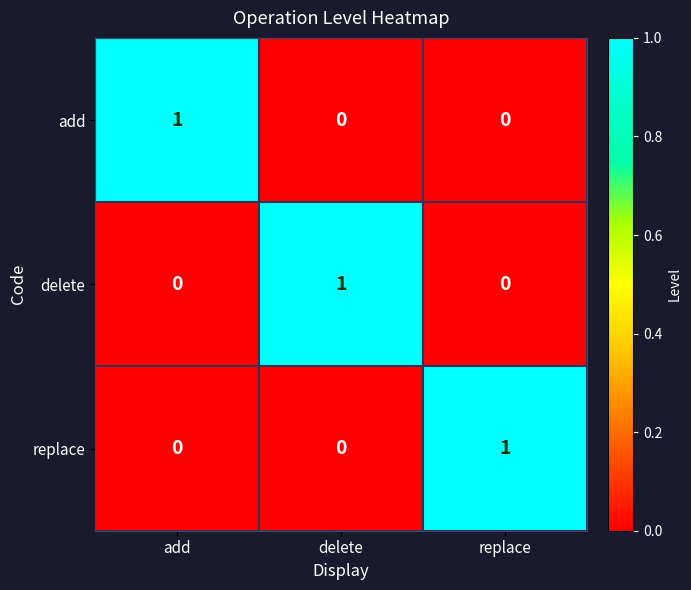

At how many categories does at least one series exceed 0?

3